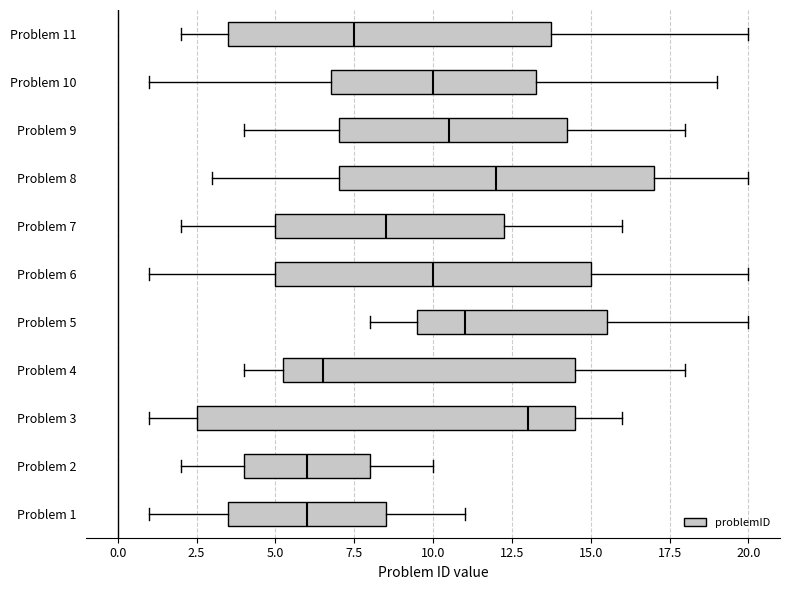

Where is the left edge of the box for Problem 10 on the x-axis? The values are not printed on the chart, so give them approximately, as read against the axis.

7.0